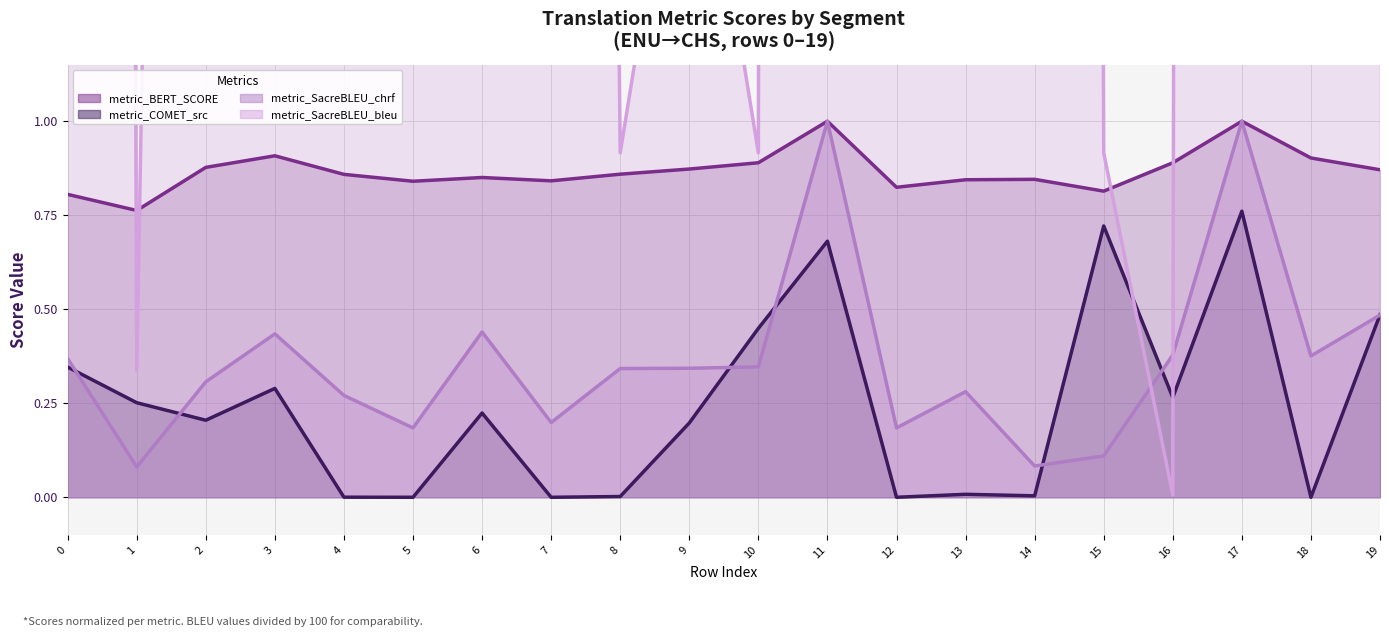

Which series has the widest spread of values?

metric_SacreBLEU_bleu (line)